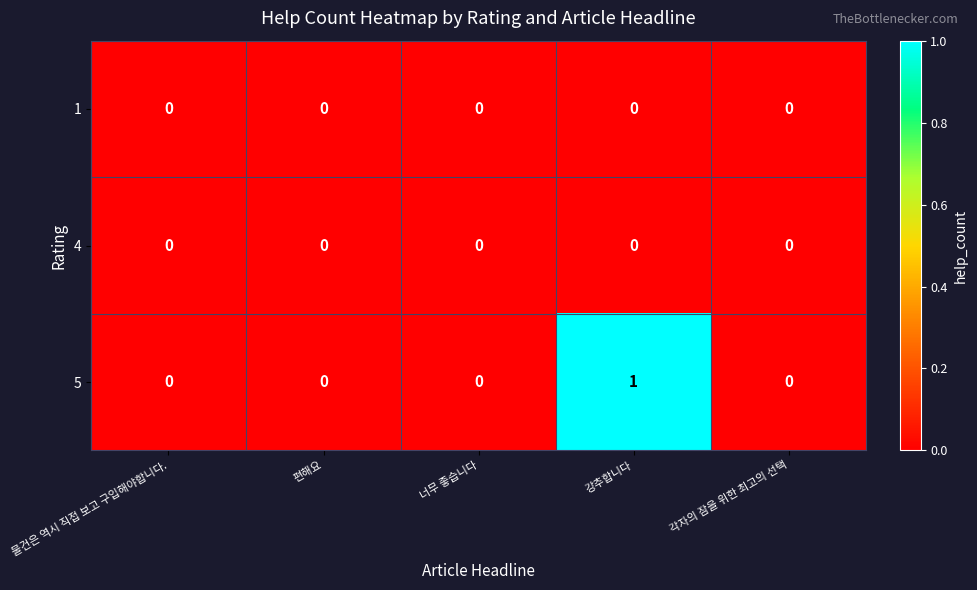

Which series has the widest spread of values?

5